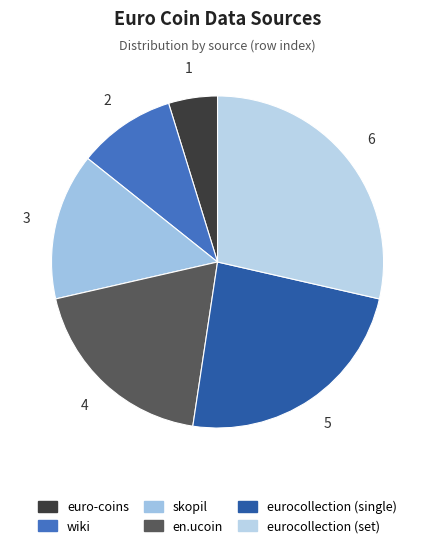

To the nearest percent, what is the difference between the euro-coins and skopil slice percentages?

10%